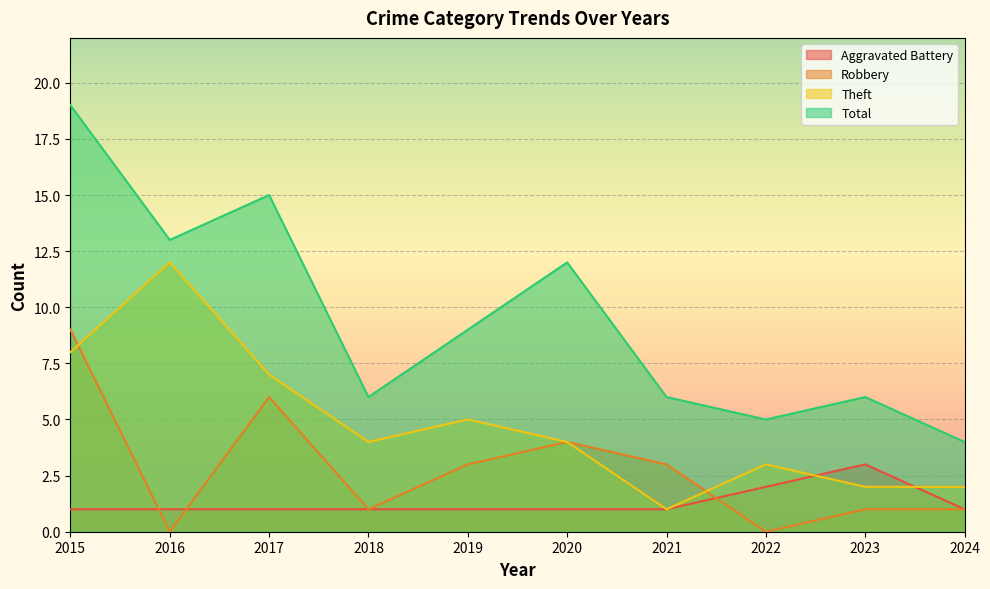

At which category is the sum across all series the highest?

2015